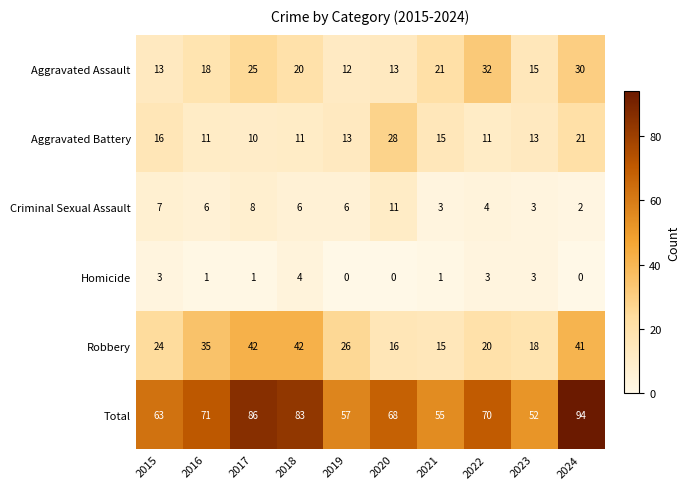

What is the greatest value displayed?

94